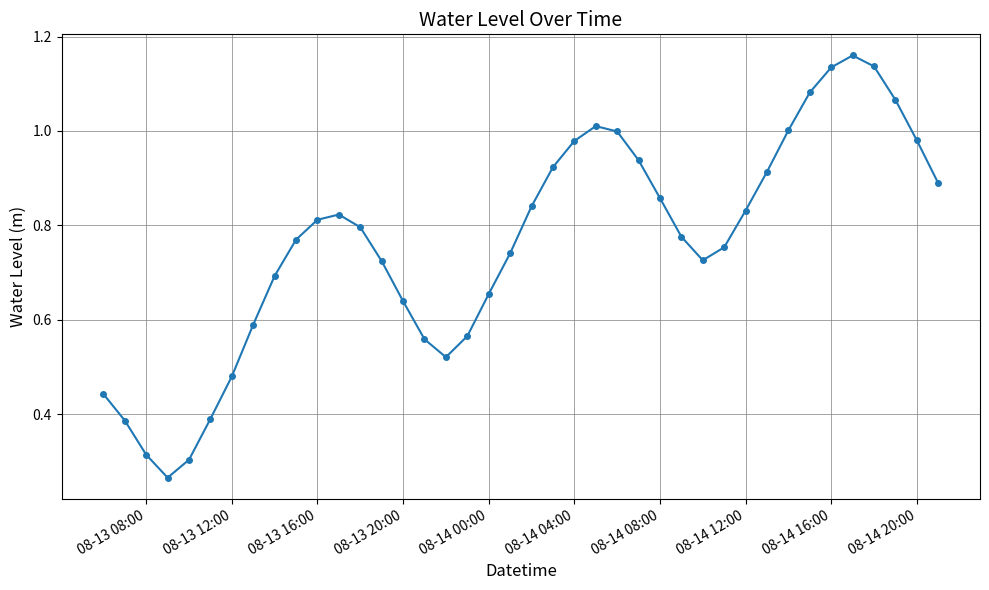

True or false: there are more than 1 points higher than both neighbors.

True